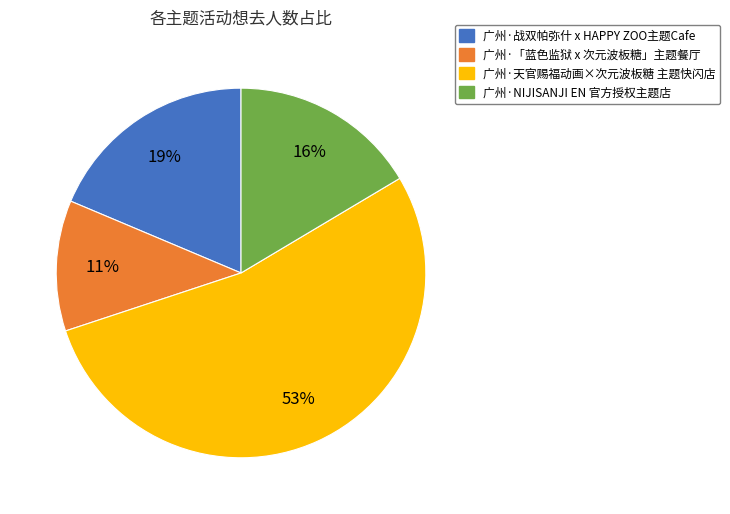

Do 广州·天官赐福动画×次元波板糖 主题快闪店 and 广州·战双帕弥什 x HAPPY ZOO主题Cafe together represent more than half of the pie?

Yes